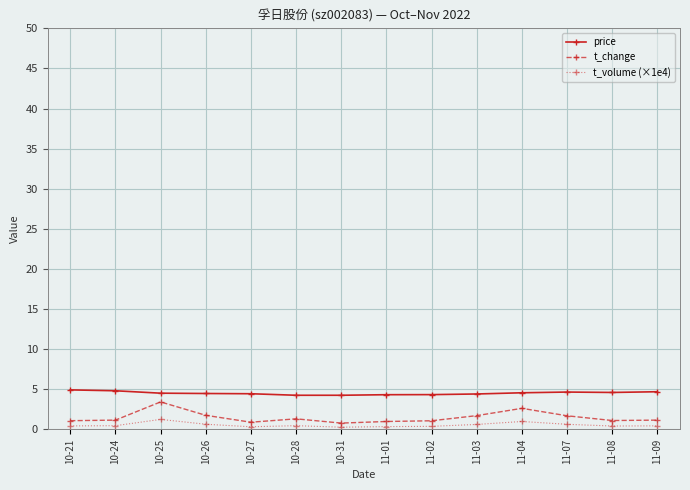

What is the total value across all series at 11-04?

8.2